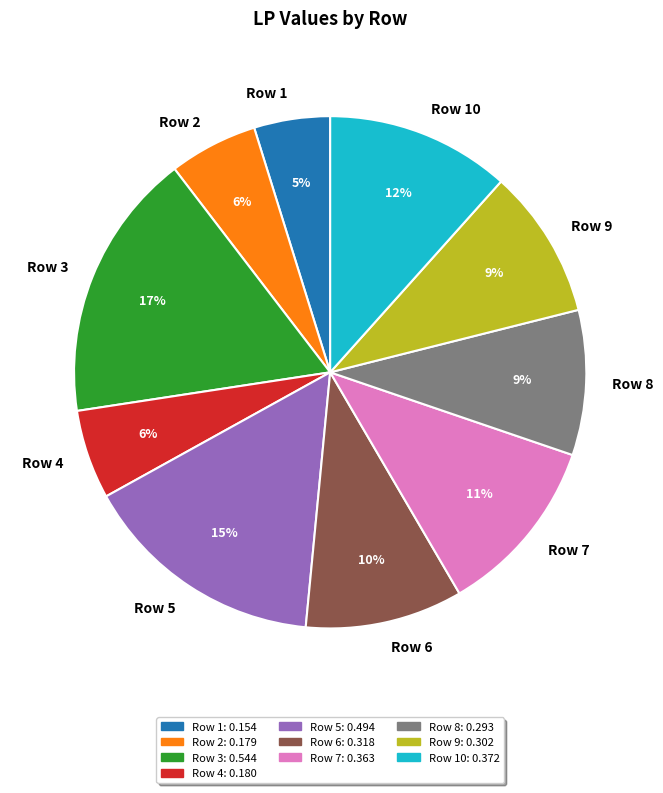

To the nearest percent, what is the average slice percentage?

10%